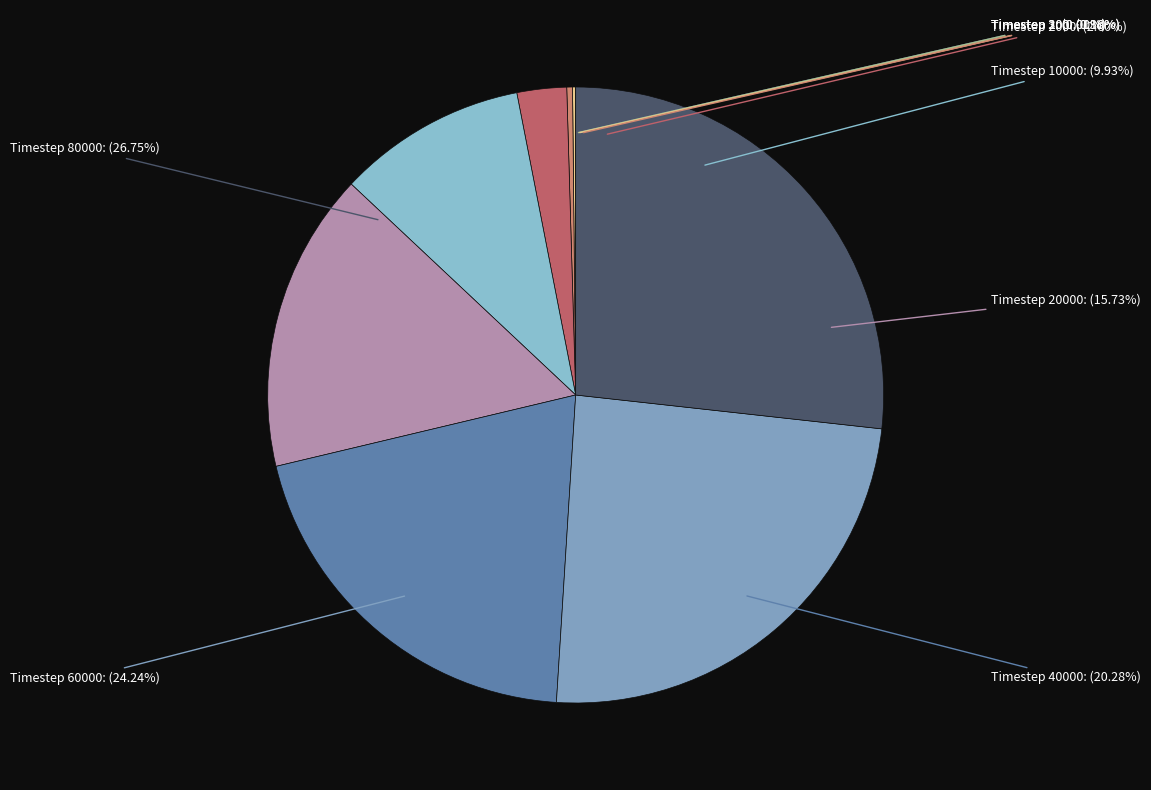

How many slices are in this pie chart?

10